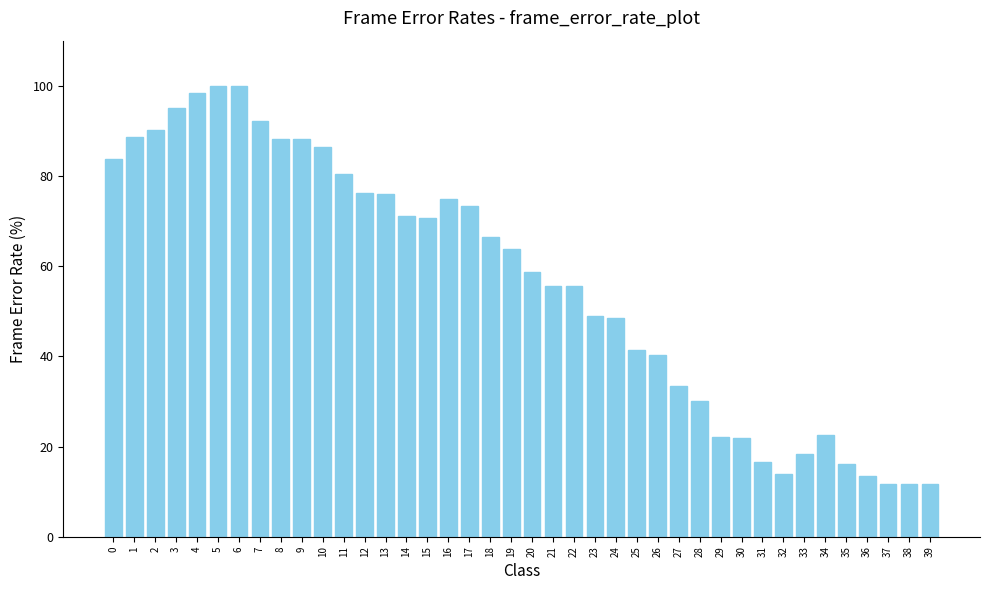

What is the difference between the second highest and second lowest values?

88.3